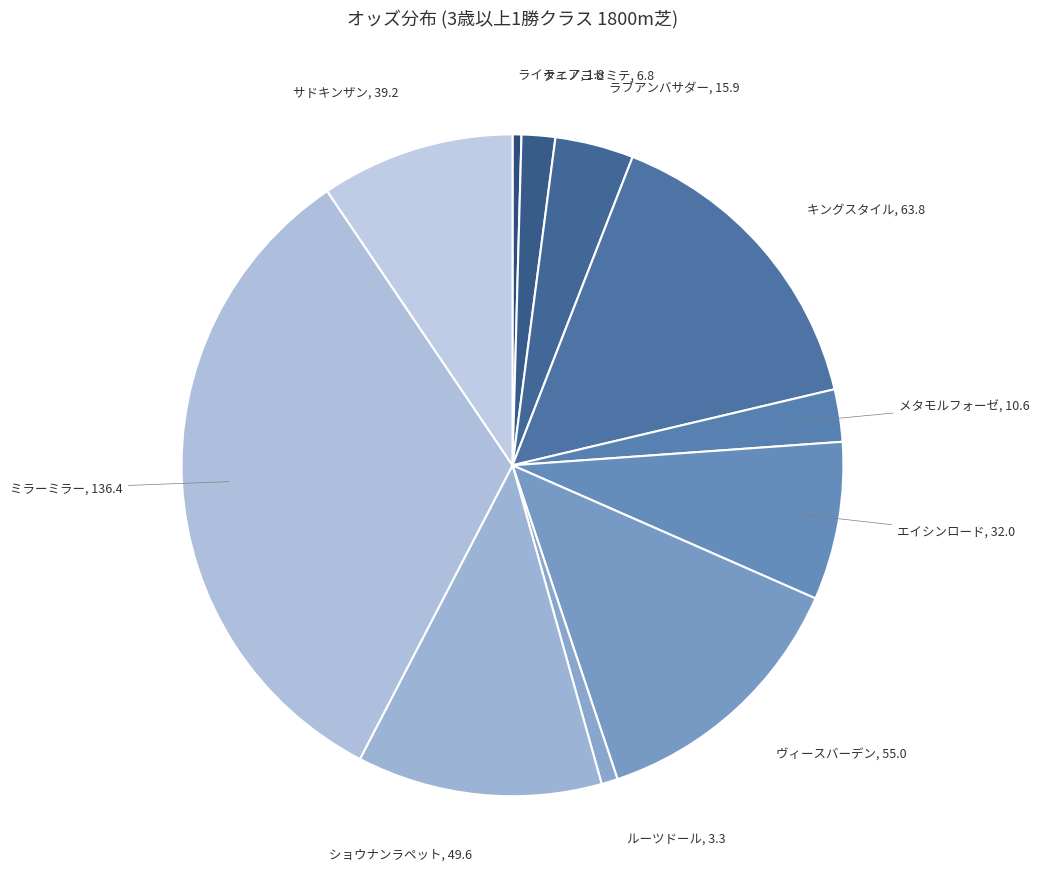

Combined, do メタモルフォーゼ and サドキンザン account for over 50%?

No